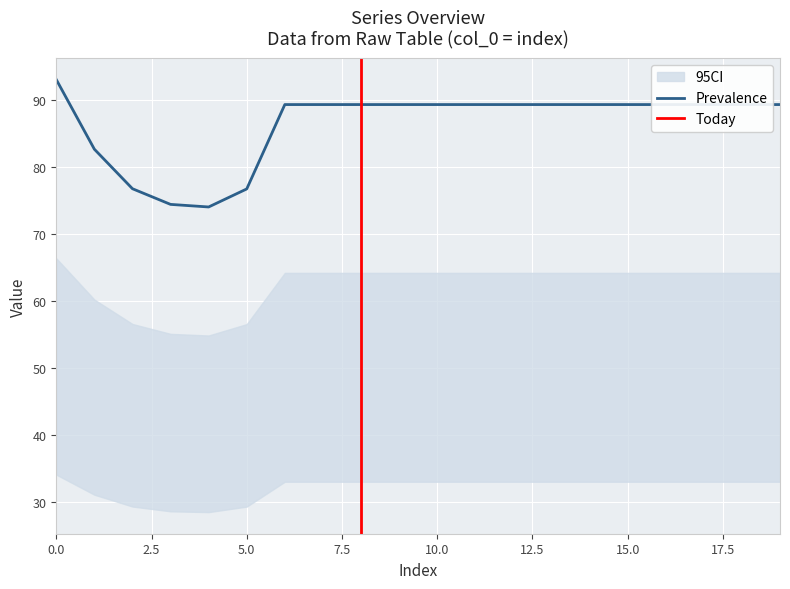

True or false: col_0 and col_5 intersect in this chart.

False